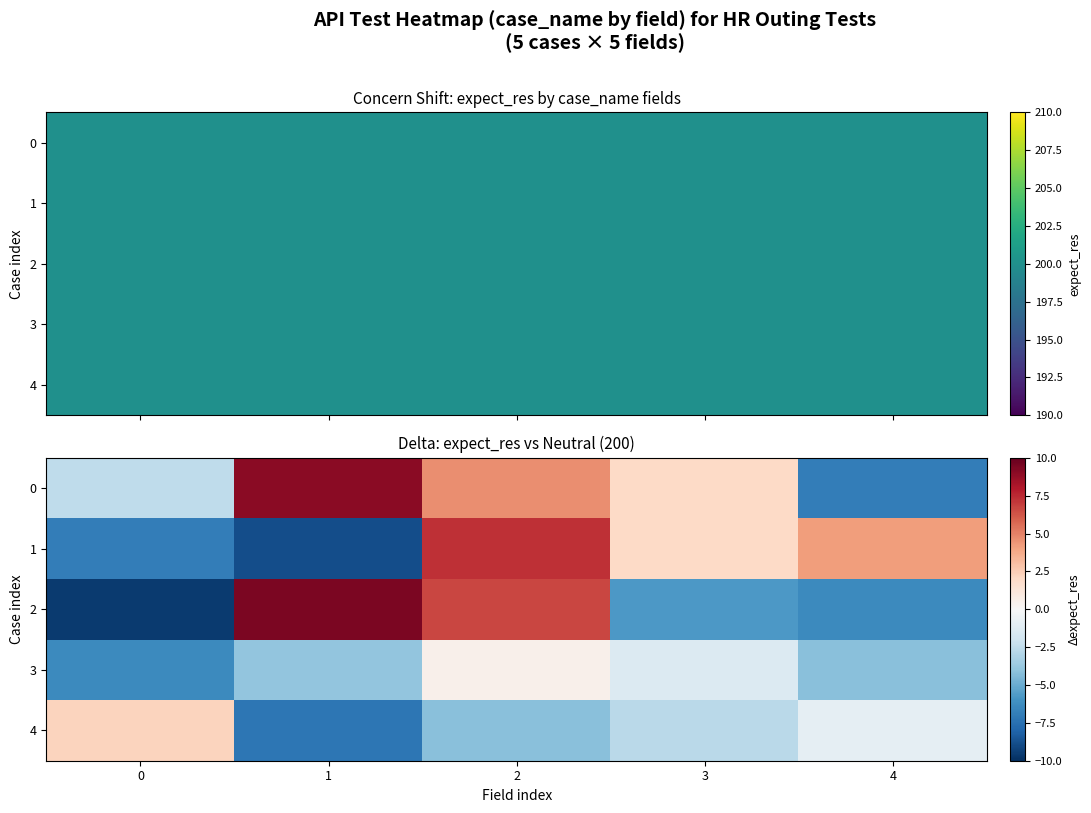

At which category is the sum across all series the highest?

2